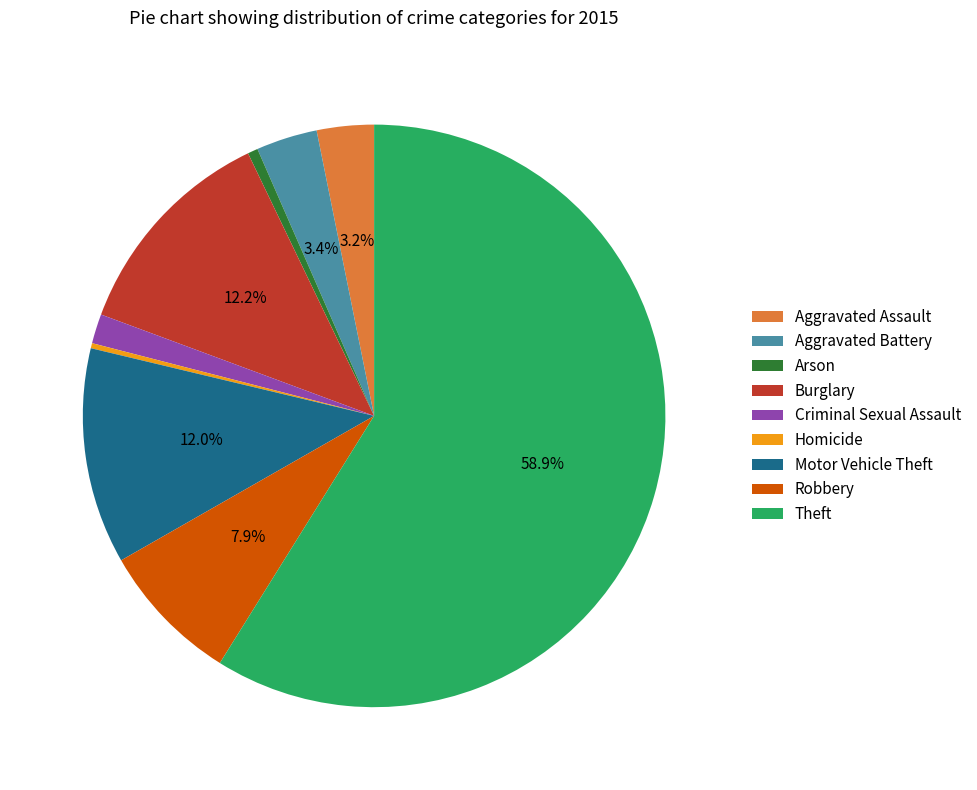

Approximately how many times larger is the value at Burglary compared to Theft?

0.2